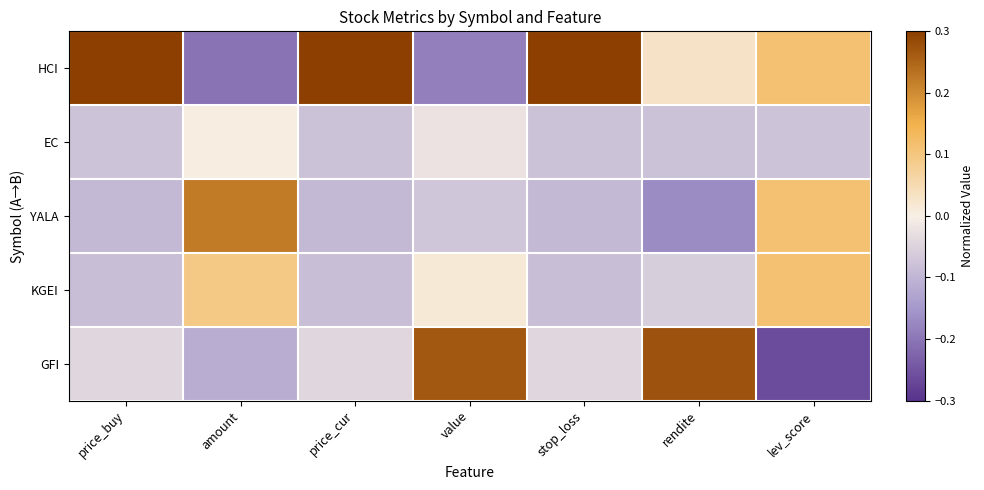

What is the maximum value shown in the chart?

0.3